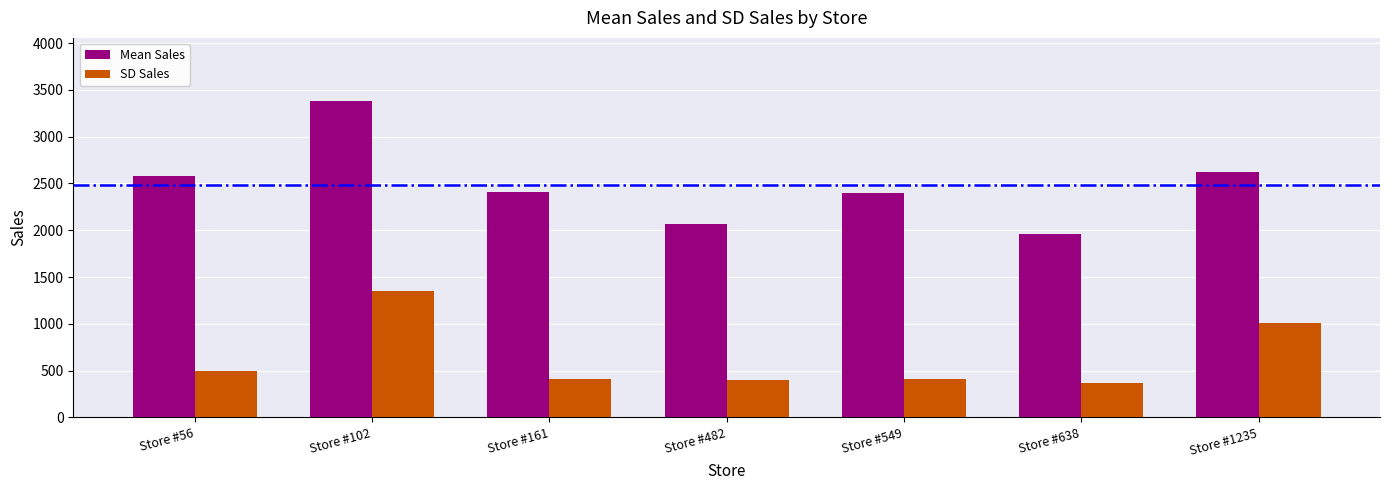

What is the difference between the SD Sales values at Store #56 and Store #638?

122.5